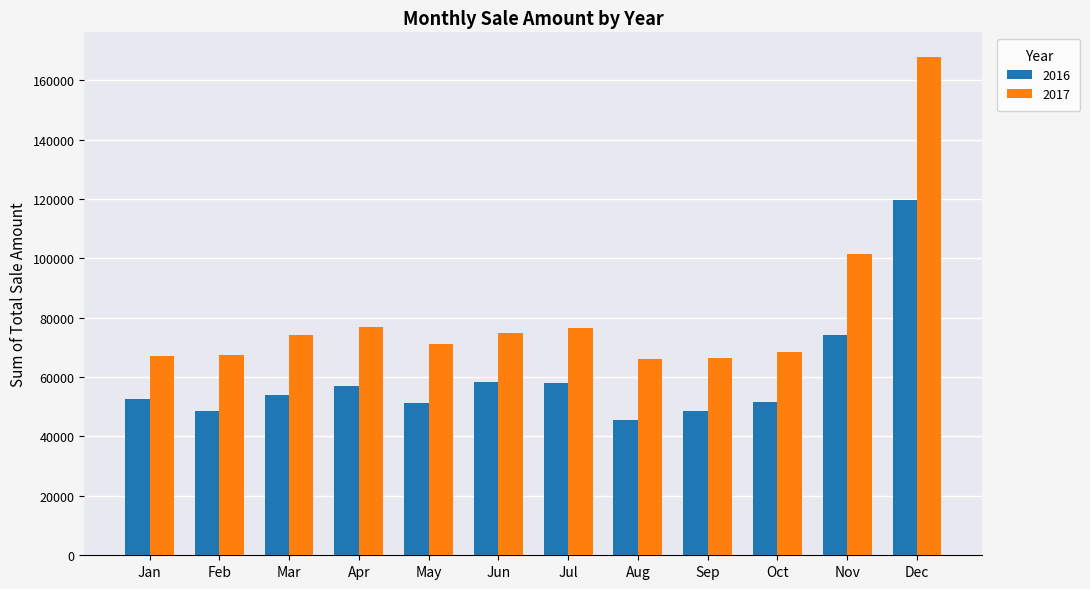

What is the average value of the 2017 series?

81480.1